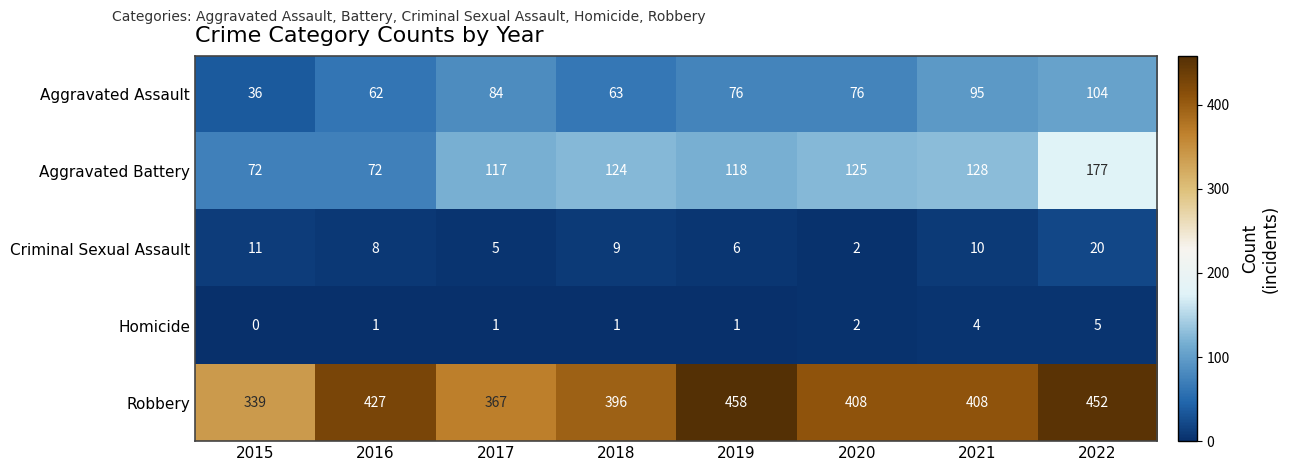

Which category has the highest value across all series?

2019